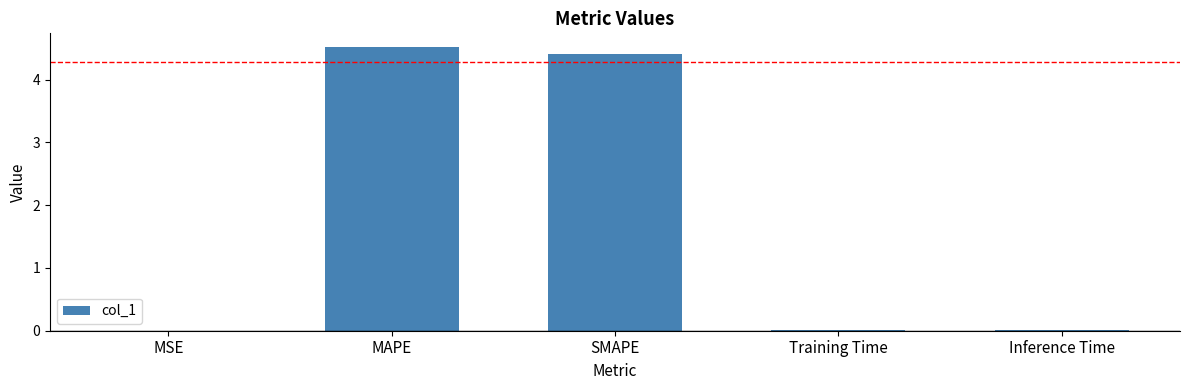

Between MAPE and MSE, which is larger?

MAPE